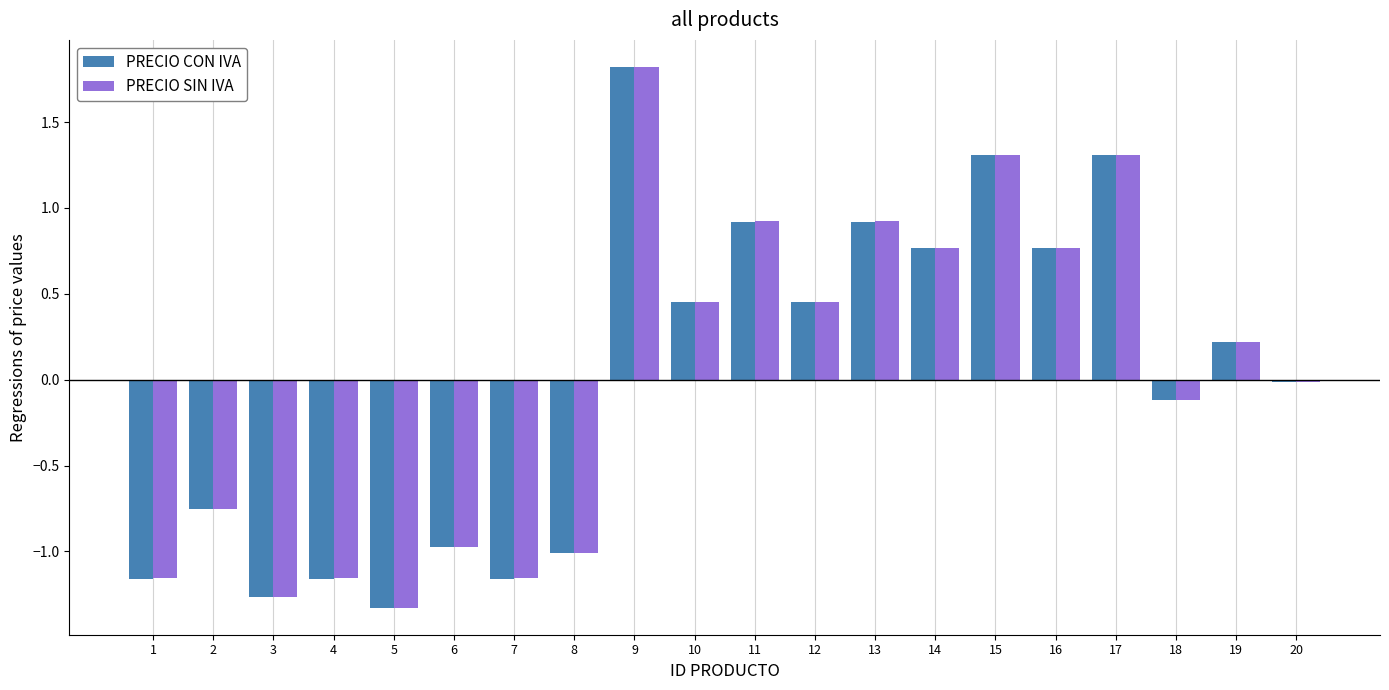

What are all the series names shown in the legend?

PRECIO CON IVA, PRECIO SIN IVA